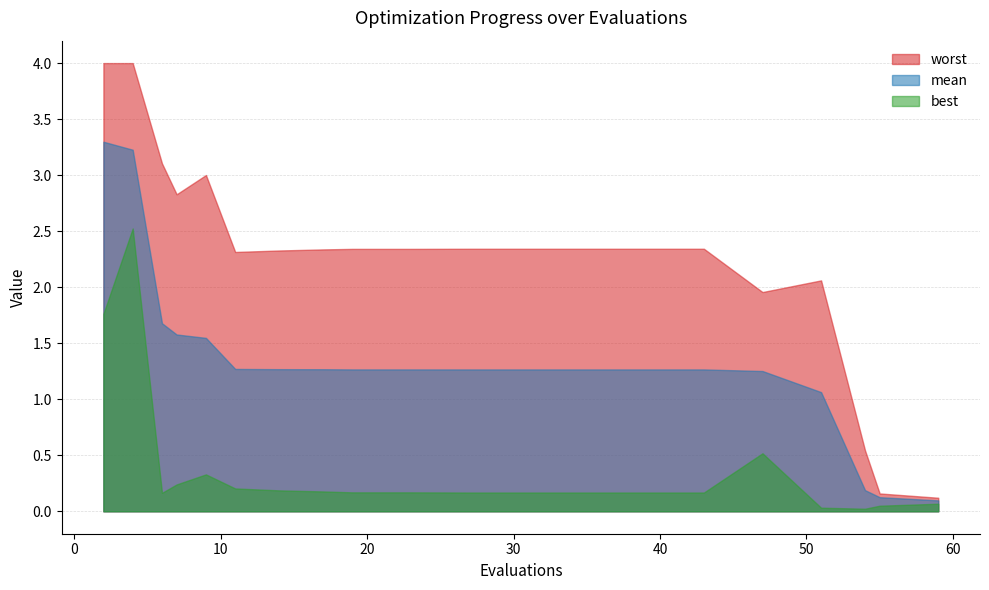

List the series in order of their peak value, highest first.

worst, mean, best